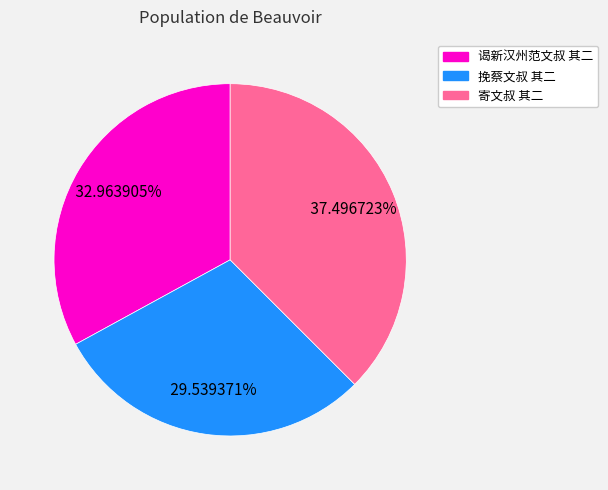

Is there a majority slice in this chart?

No